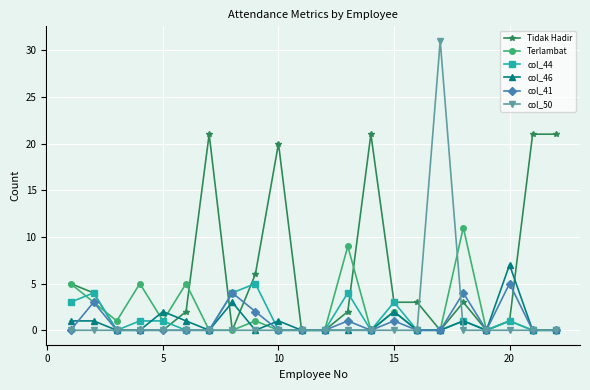

Reading left to right, extract all data points from this chart.

Tidak Hadir: 5	4	0	0	0	2	21	0	6	20	0	0	2	21	3	3	0	3	0	1	21	21
Terlambat: 5	3	1	5	1	5	0	0	1	0	0	0	9	0	2	0	0	11	0	1	0	0
col_44: 3	4	0	1	1	0	0	4	5	0	0	0	4	0	3	0	0	1	0	1	0	0
col_46: 1	1	0	0	2	1	0	3	0	1	0	0	0	0	2	0	0	1	0	7	0	0
col_41: 0	3	0	0	0	0	0	4	2	0	0	0	1	0	1	0	0	4	0	5	0	0
col_50: 0	0	0	0	0	0	0	0	0	0	0	0	0	0	0	0	31	0	0	0	0	0